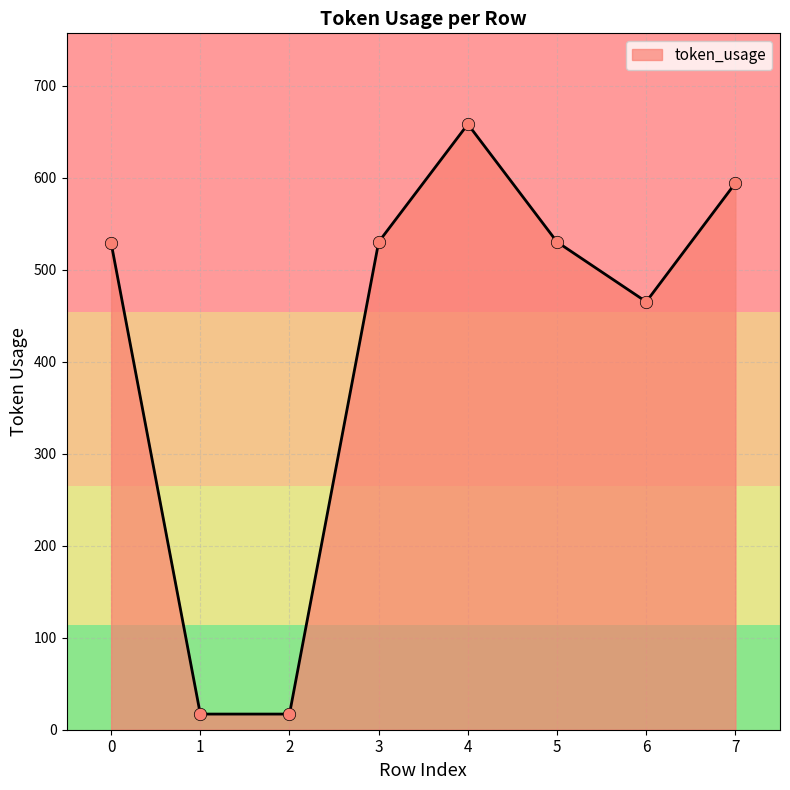

What is the change in value from 1 to 3?

+513